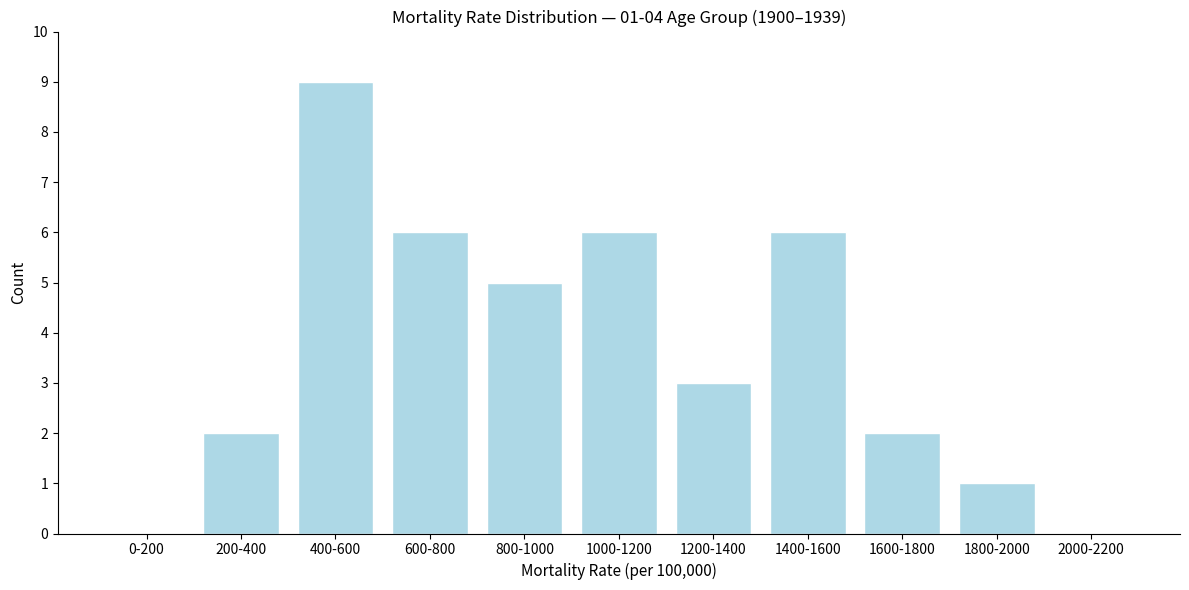

Reading left to right, list all the values displayed in this chart.

0-200=0	200-400=2	400-600=9	600-800=6	800-1000=5	1000-1200=6	1200-1400=3	1400-1600=6	1600-1800=2	1800-2000=1	2000-2200=0